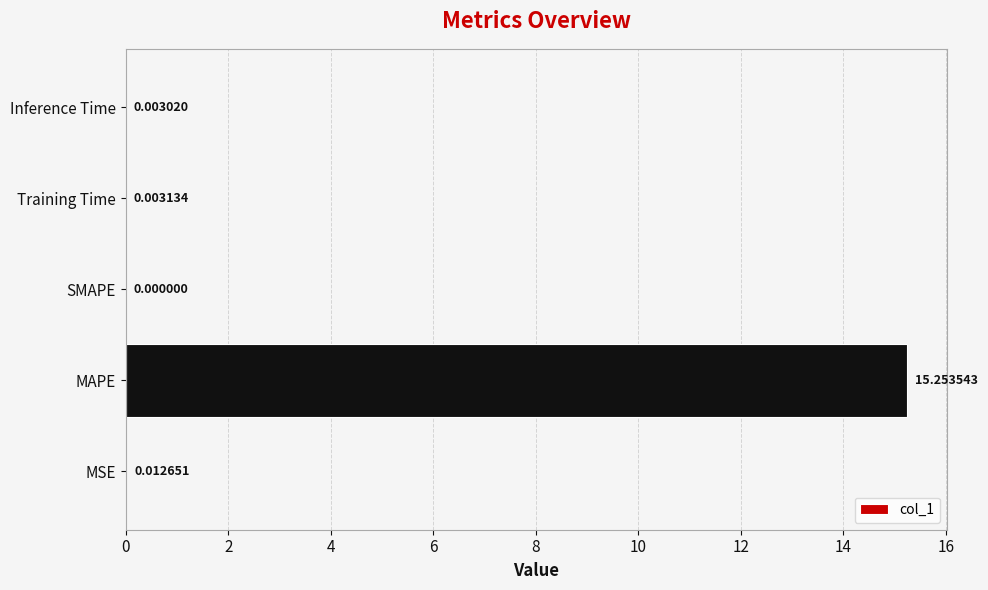

Between MAPE and Training Time, which is larger?

MAPE